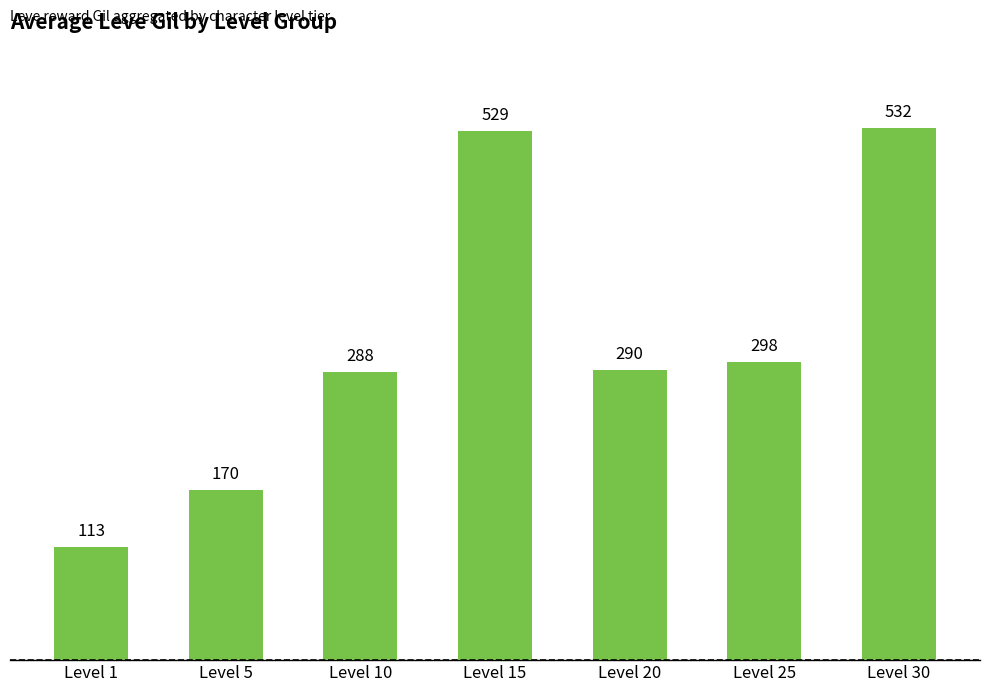

How many data points are less than 290?

3